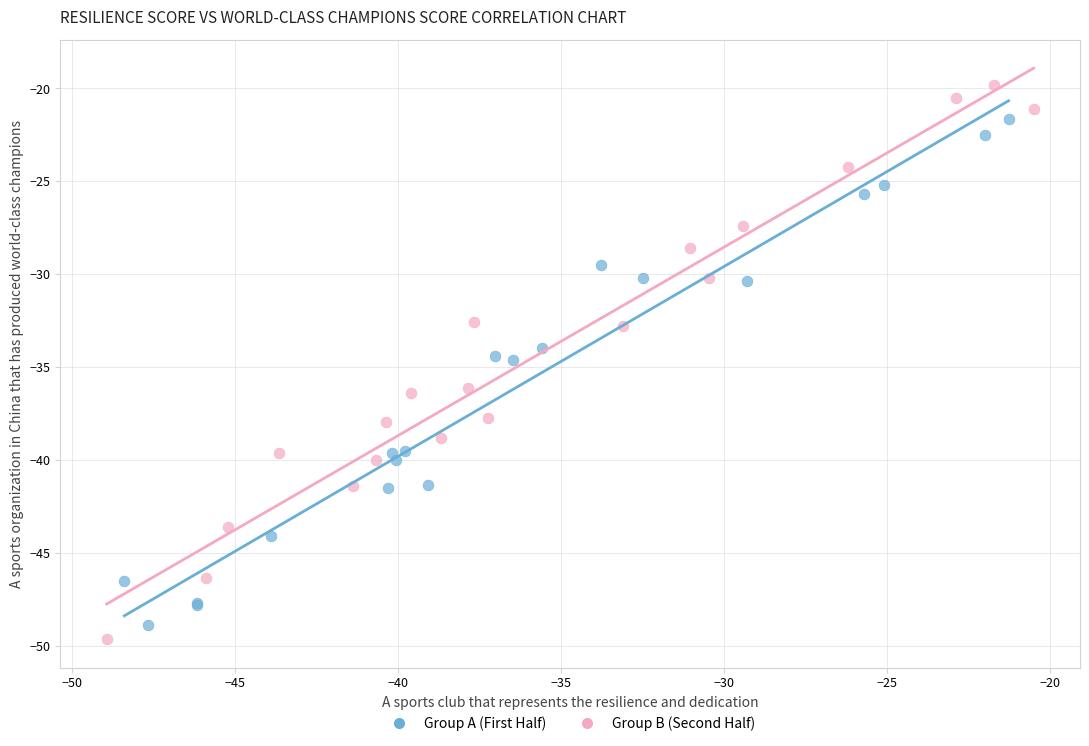

Which series contains the highest Y value?

Group B (Second Half)